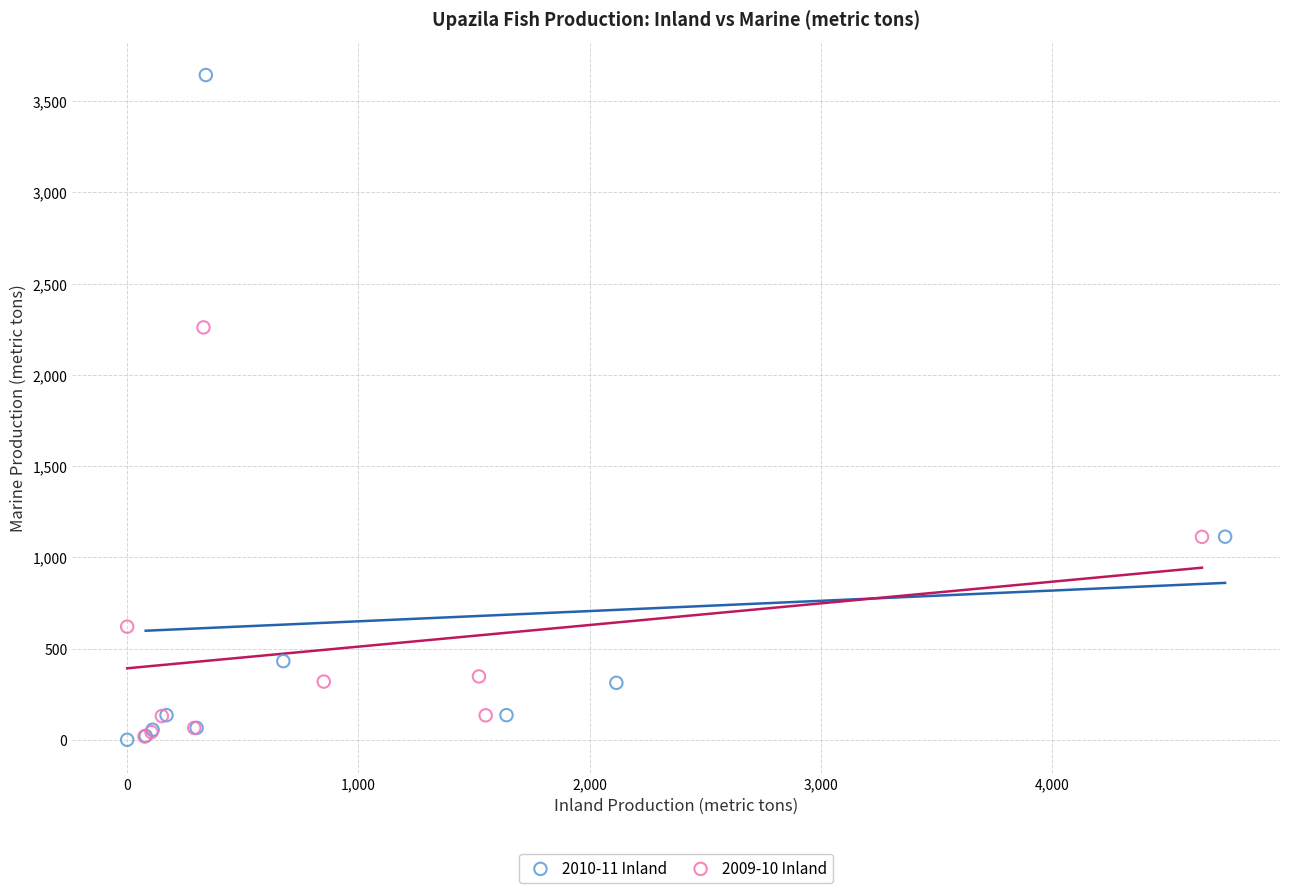

Which series reaches the maximum Y coordinate?

2010-11 Inland